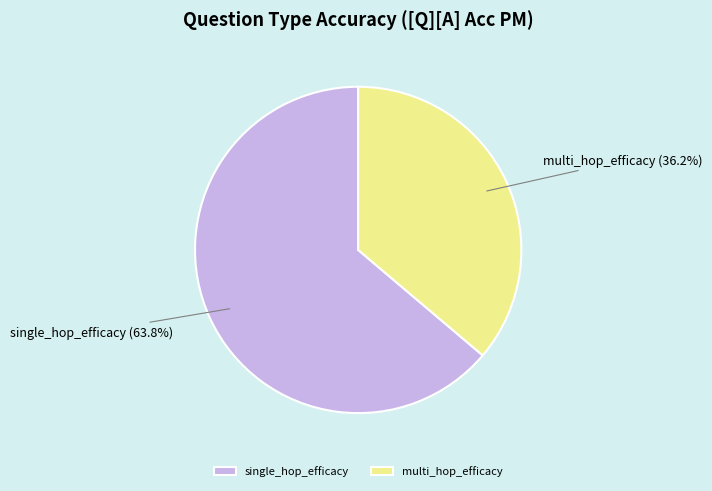

To the nearest percent, what portion does single_hop_efficacy represent?

64%